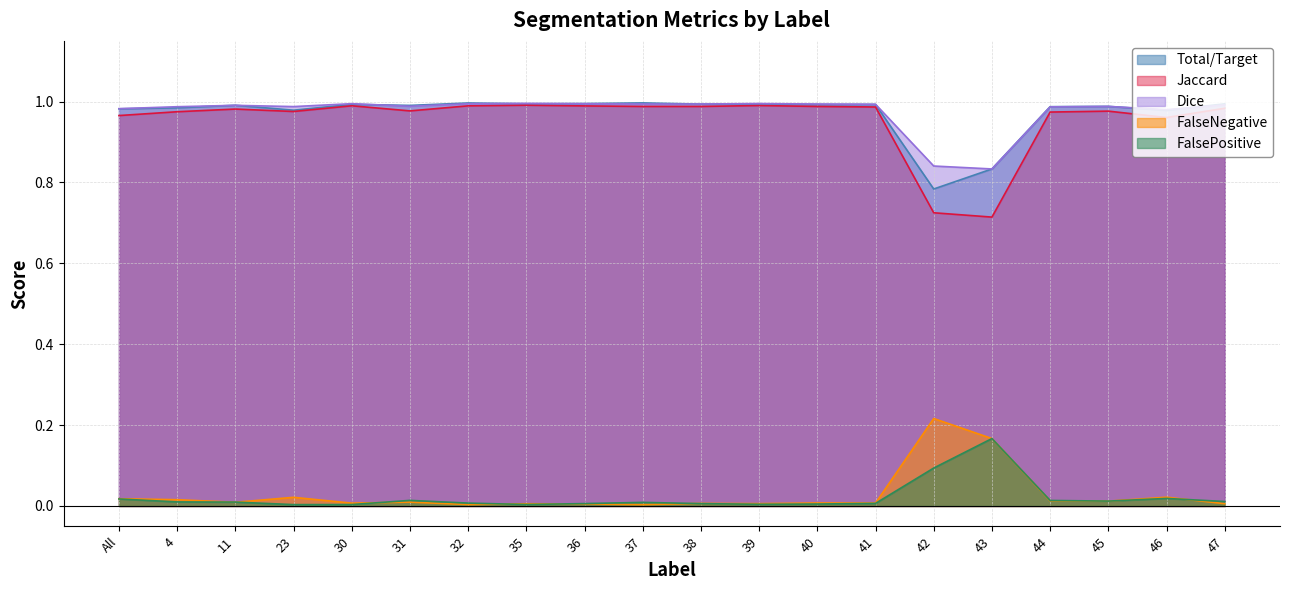

At which category does Dice reach its first local valley?

23